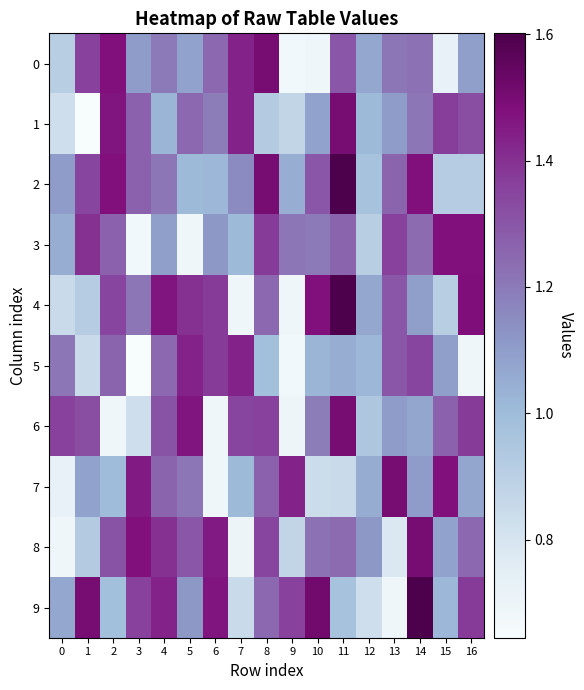

Which series has the largest range (max minus min)?

4